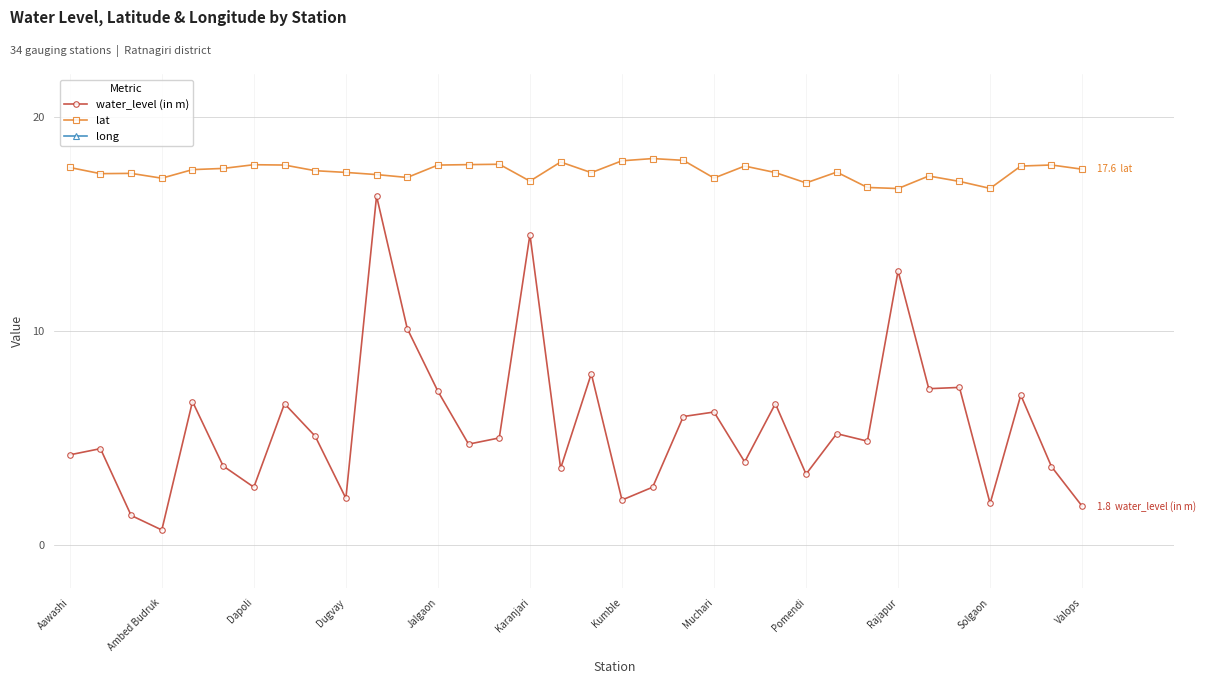

What is the approximate value of lat at Aawashi?

17.6